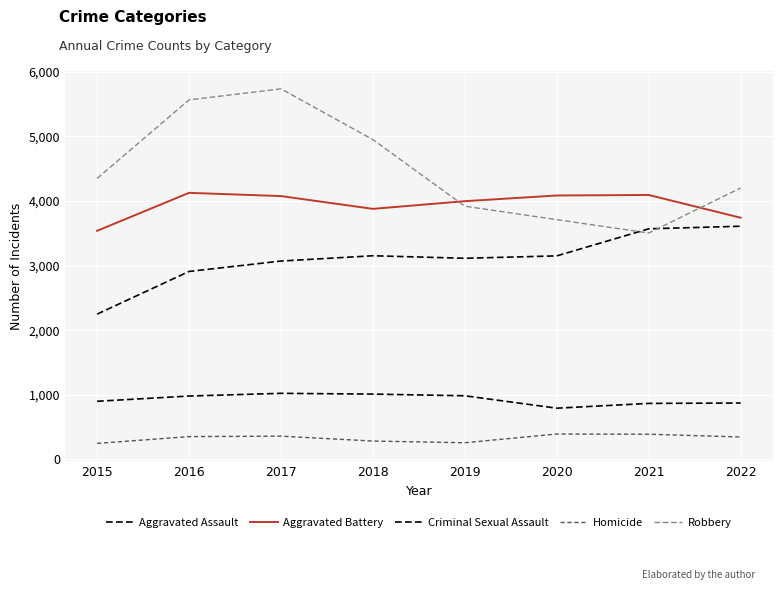

How many times do Aggravated Assault and Robbery cross each other?

2